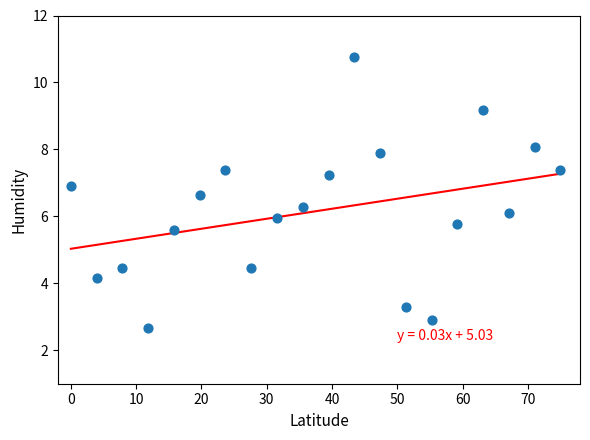

What is the range of X values (max minus min)?

75.0